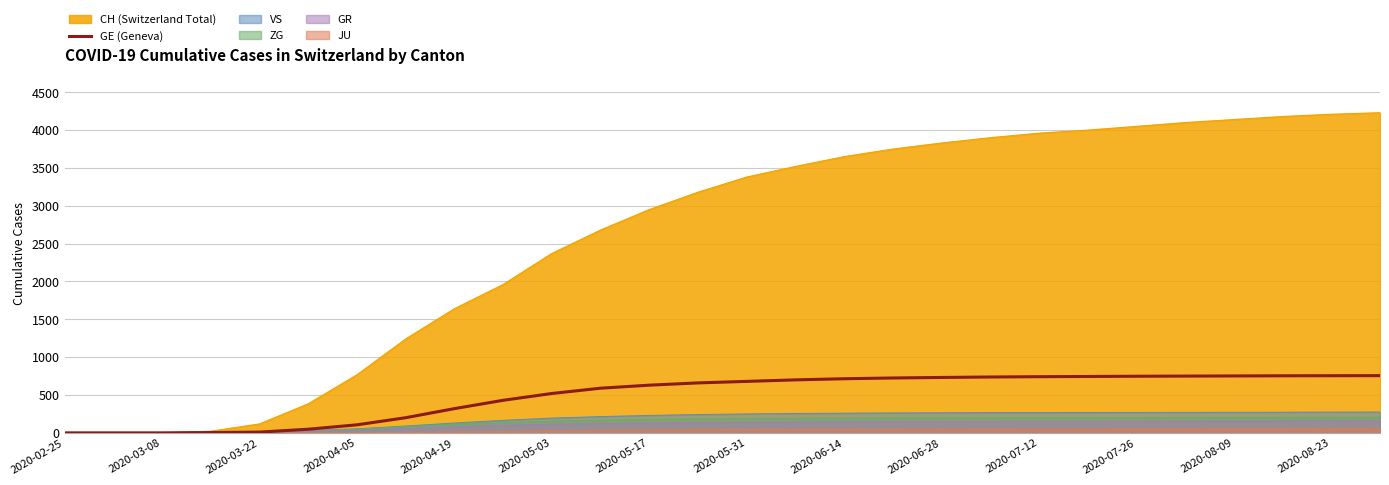

What is the greatest value displayed?

4230